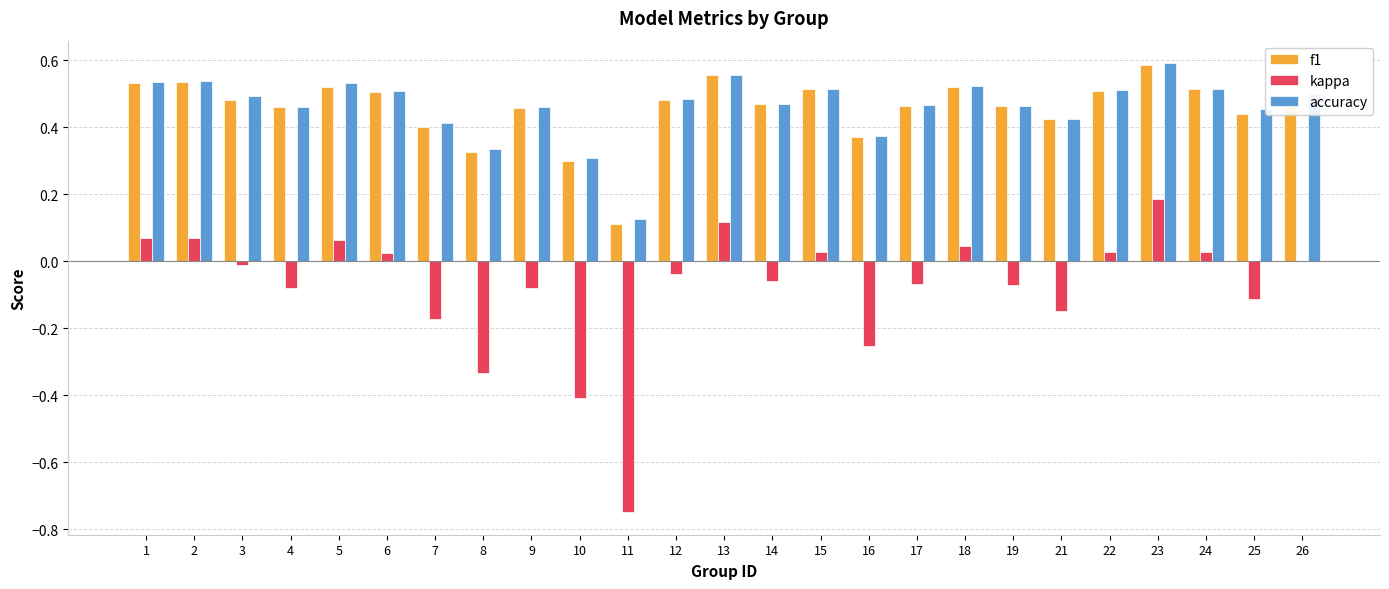

At which label does accuracy reach its peak?

23